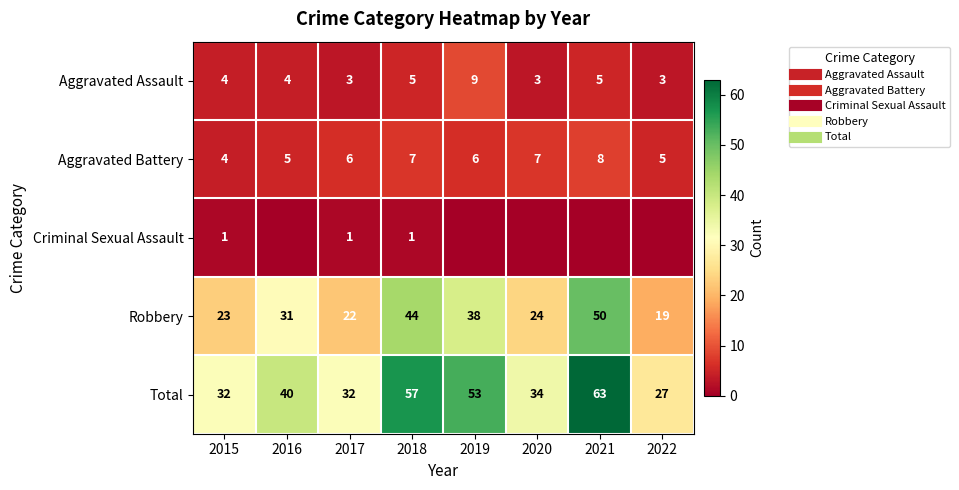

What is the maximum value for Aggravated Assault?

9